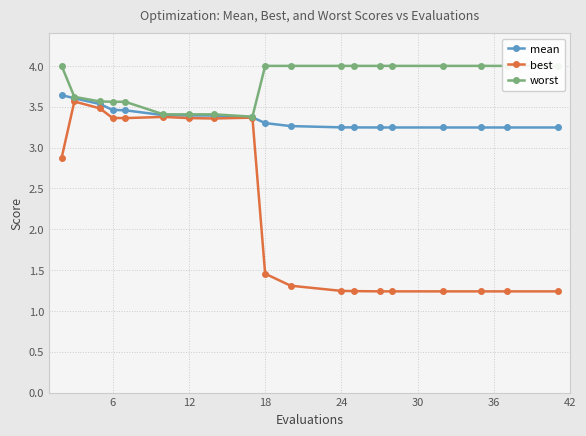

The worst series shows 5.7 at 18. True or false?

False